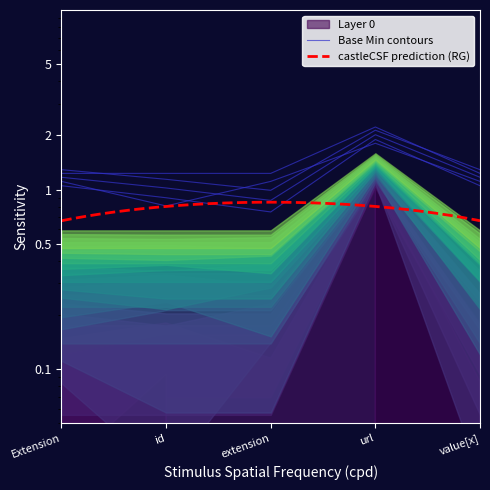

The value at Extension is 0.6. True or false?

False